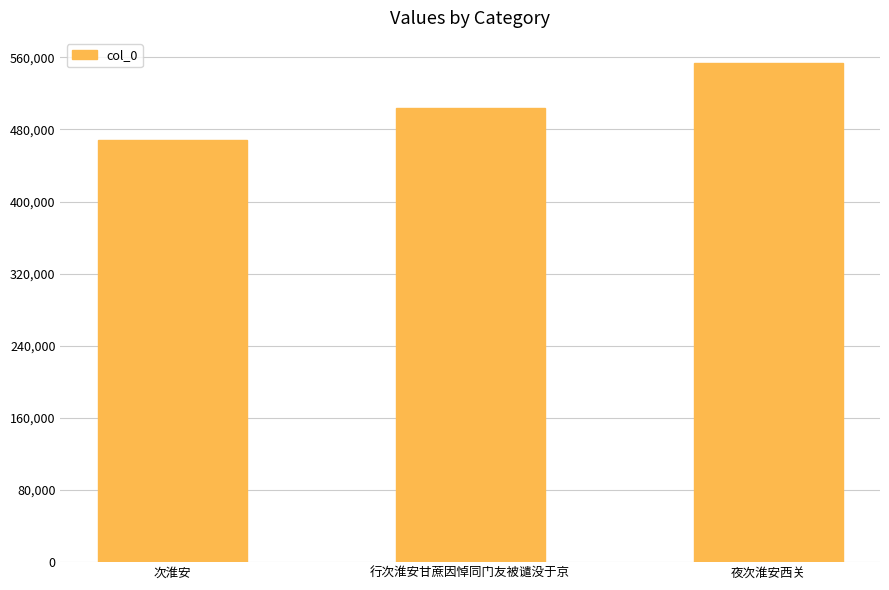

What is the label of the 2nd bar from the right?

行次淮安甘蔗因悼同门友被谴没于京